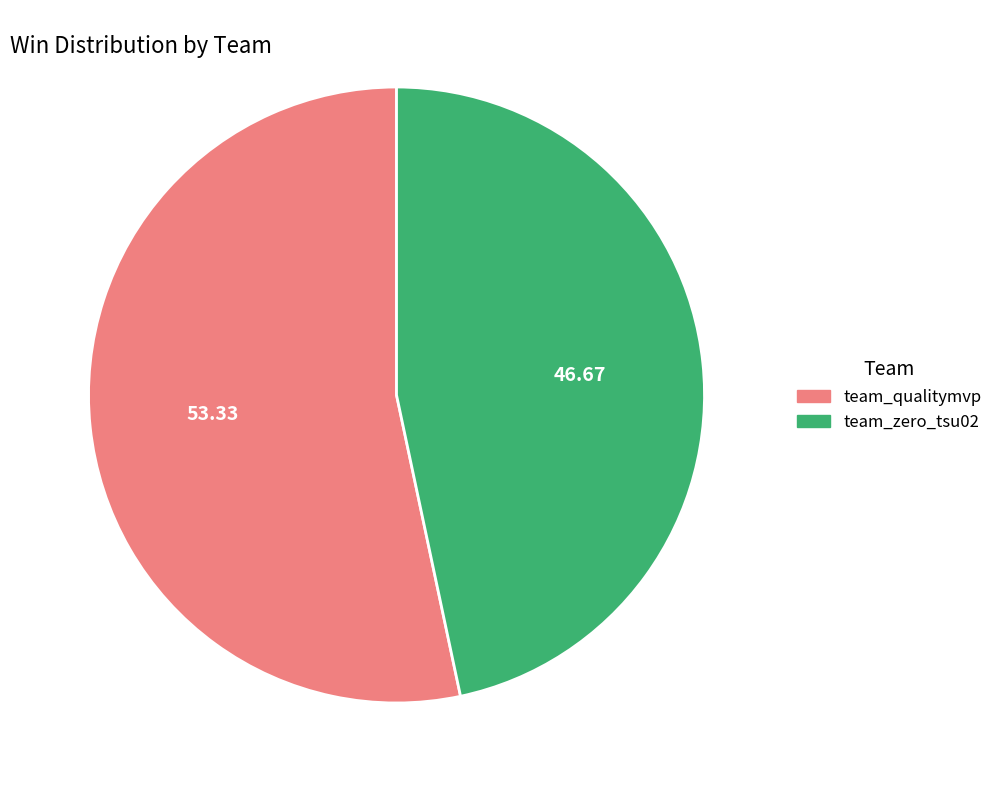

Which has a higher value, team_zero_tsu02 or team_qualitymvp?

team_qualitymvp